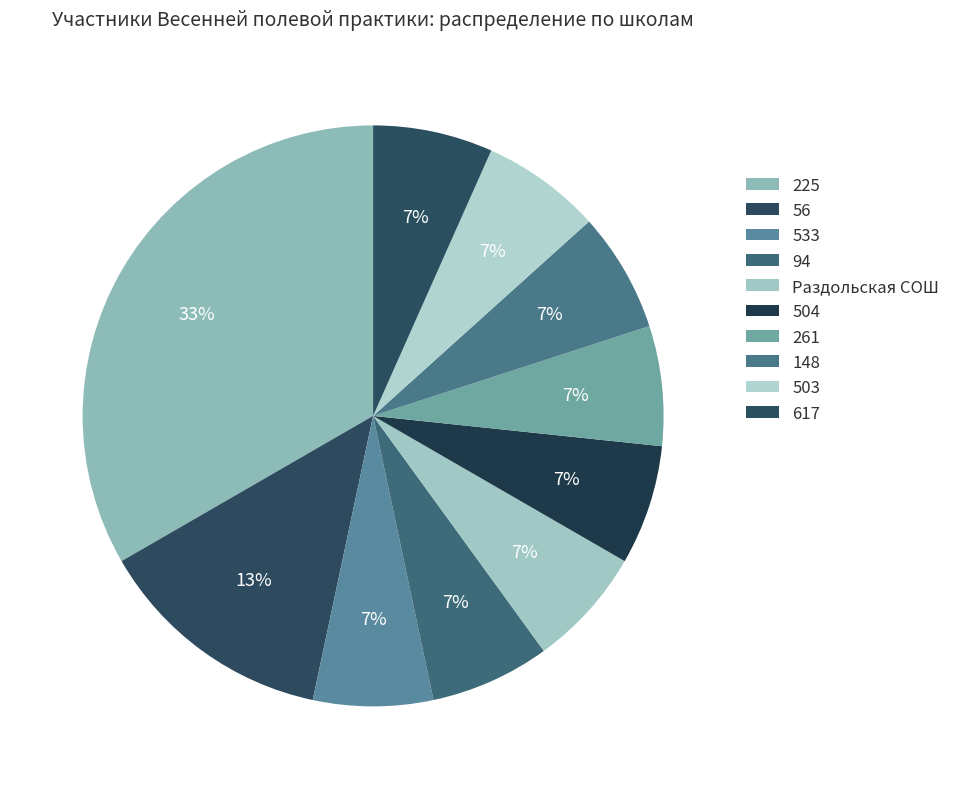

How many segments does this pie chart have?

10